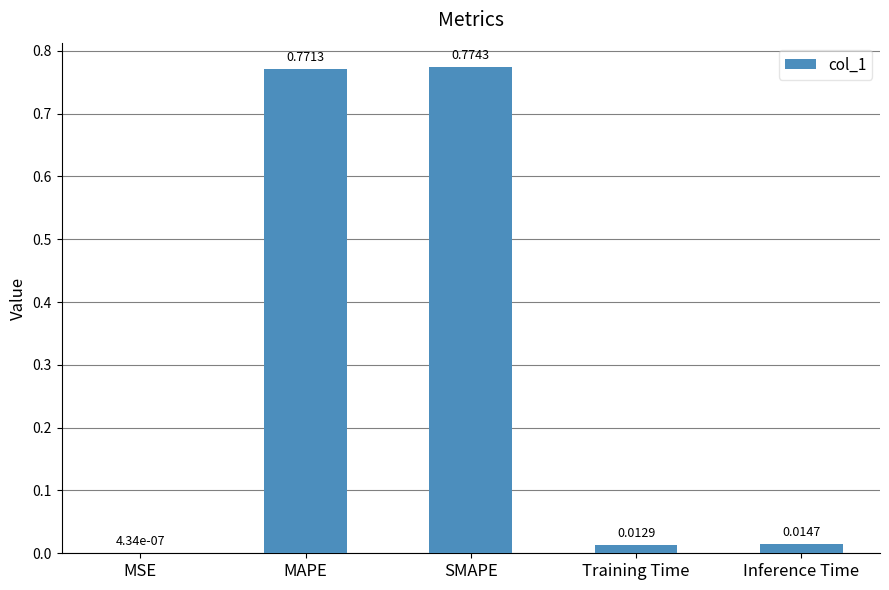

Which label corresponds to the largest value in the chart?

SMAPE